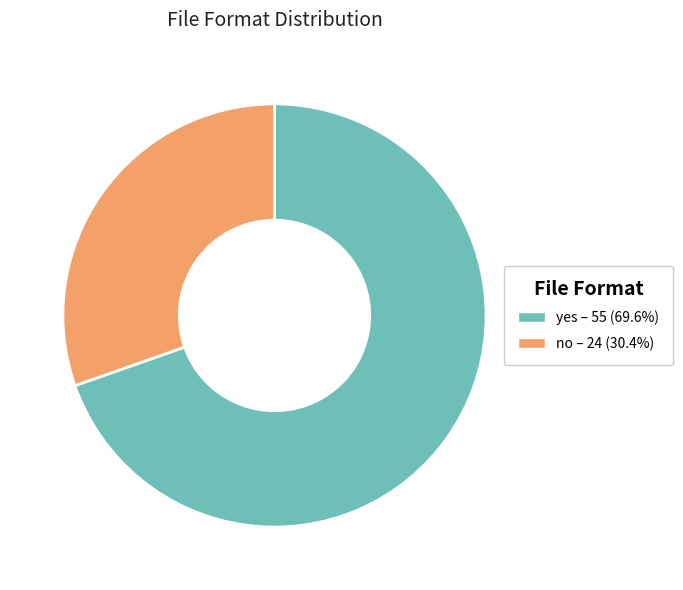

Count the number of slices in the pie.

2